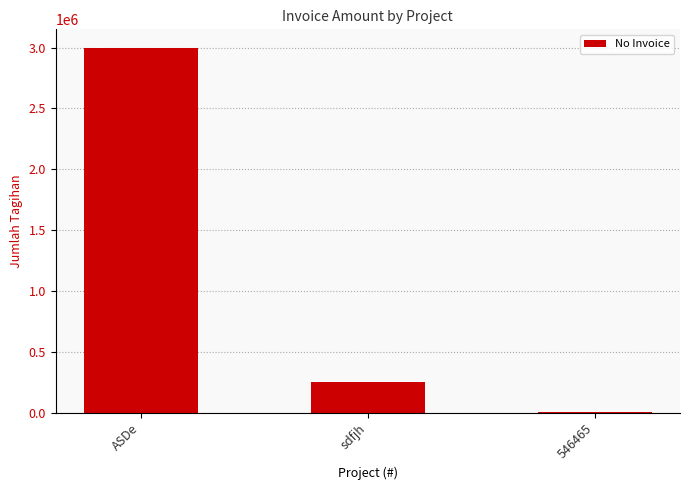

Reading right to left, list all the values displayed in this chart.

4553	250000	3000000